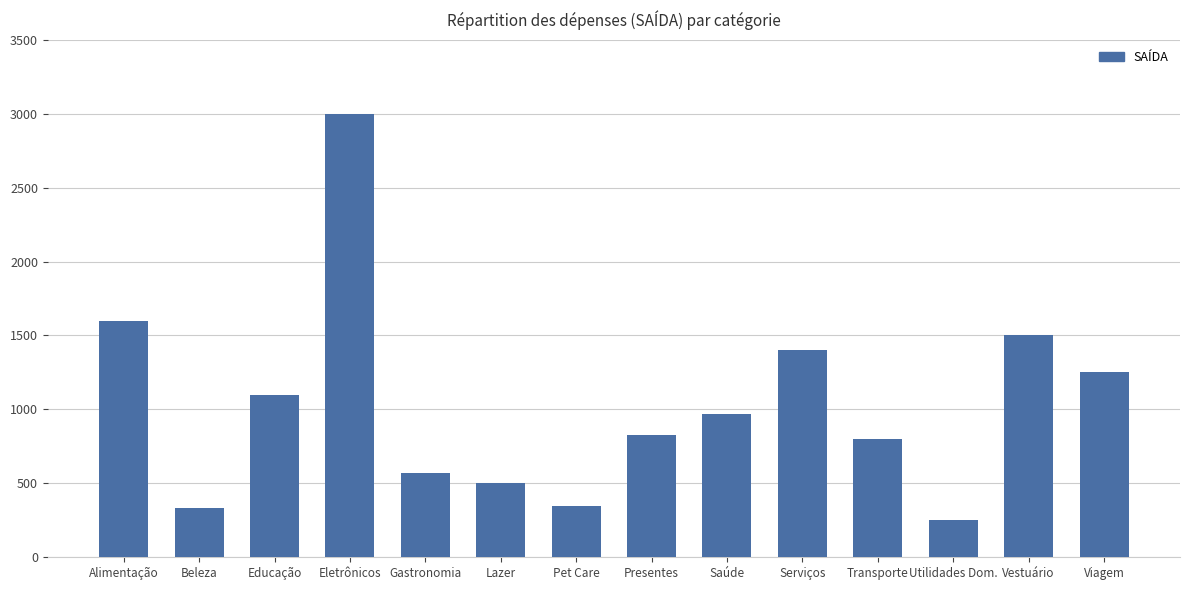

Is it true that the value at Lazer is 500?

True